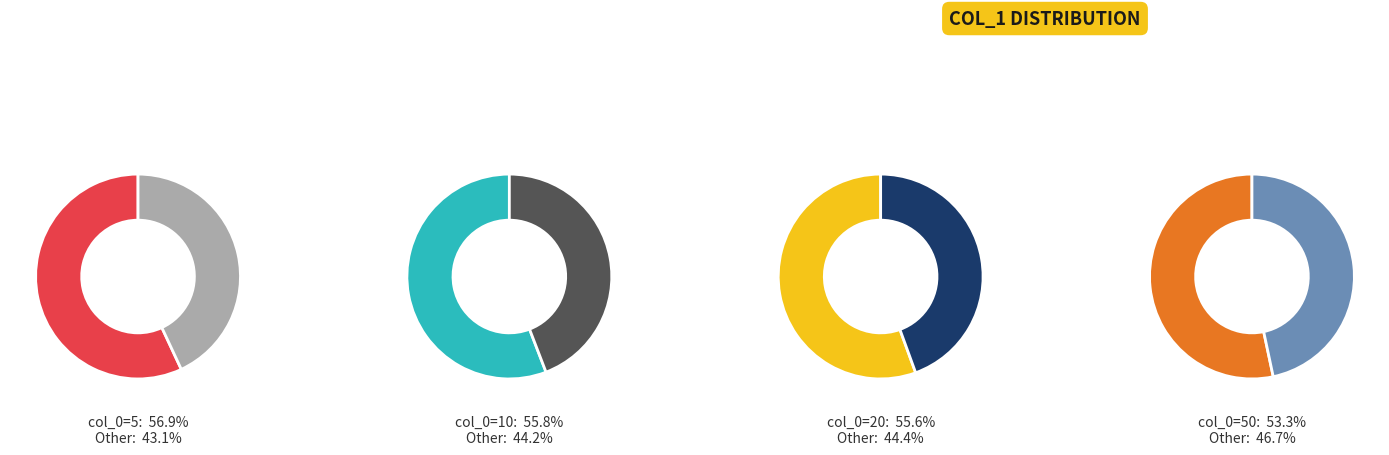

Which category has the biggest portion of the pie?

5